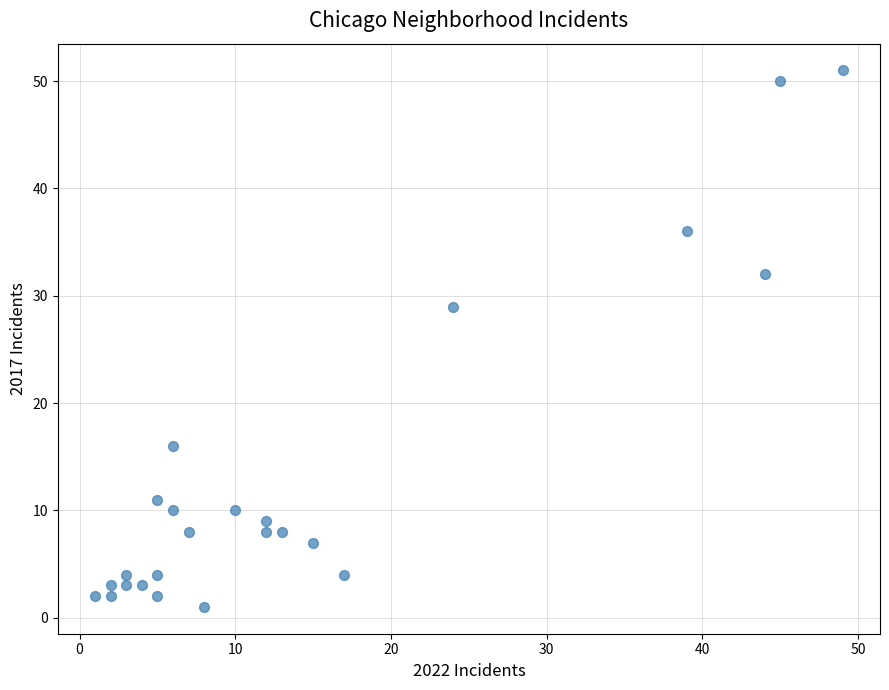

What Y value in the scatter plot is closest to 26?

29